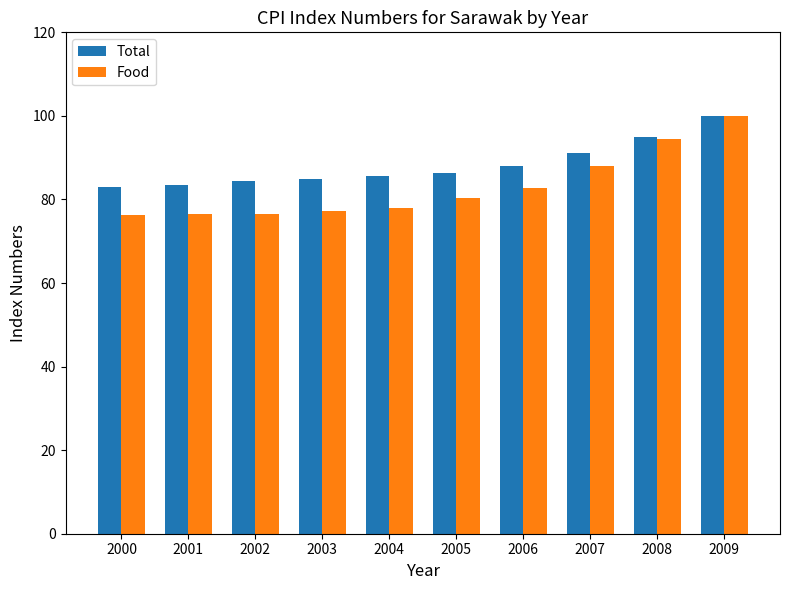

The value of Total at 2007 is 91.0. True or false?

True